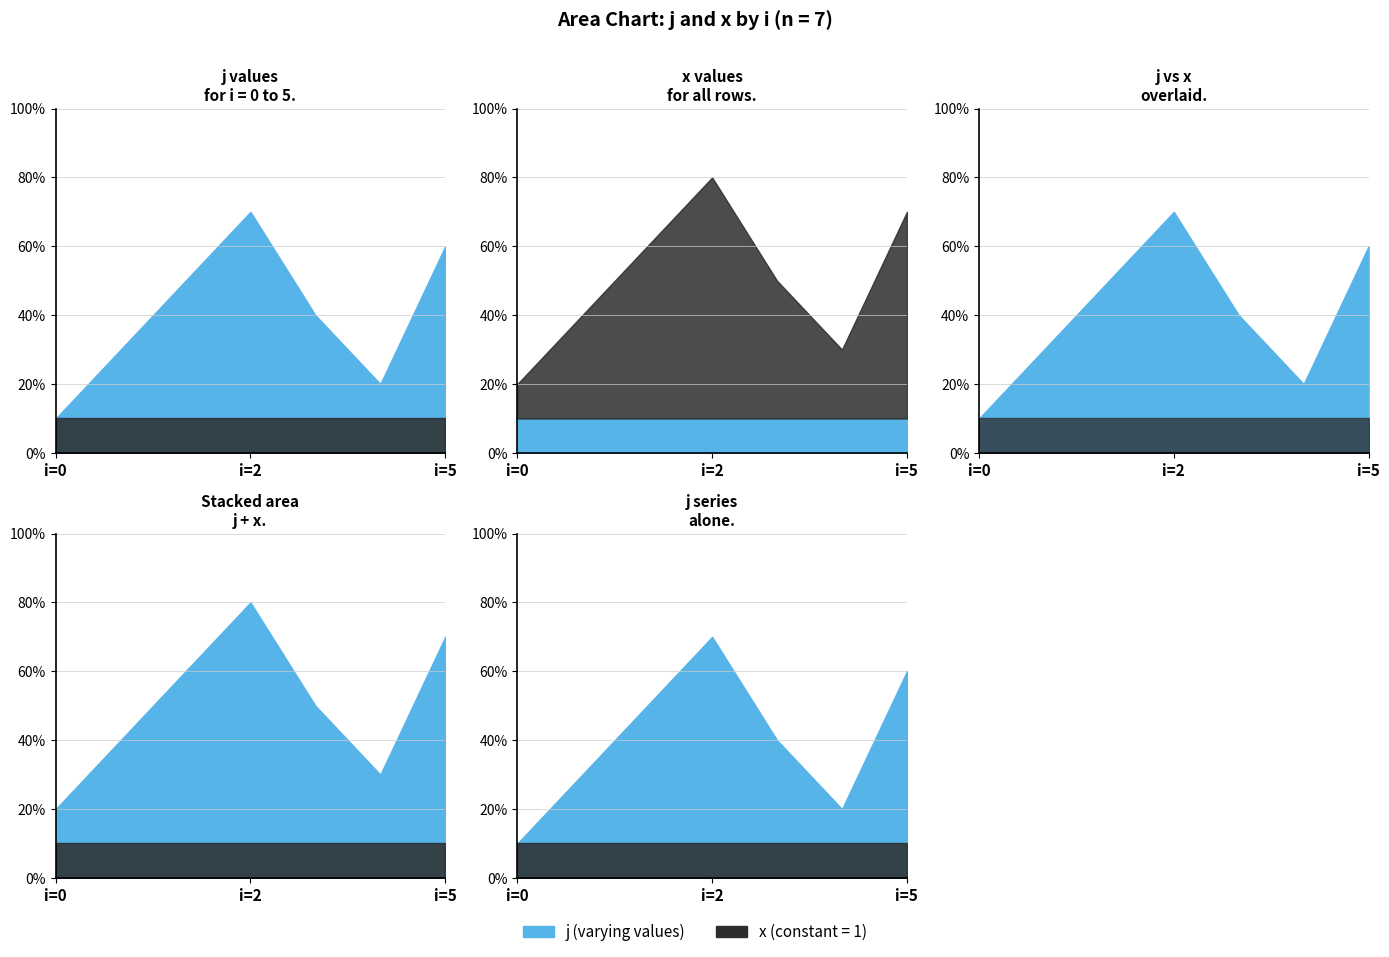

List the labels in order of j value, smallest first.

0, 4, 0, 3, 1, 5, 2